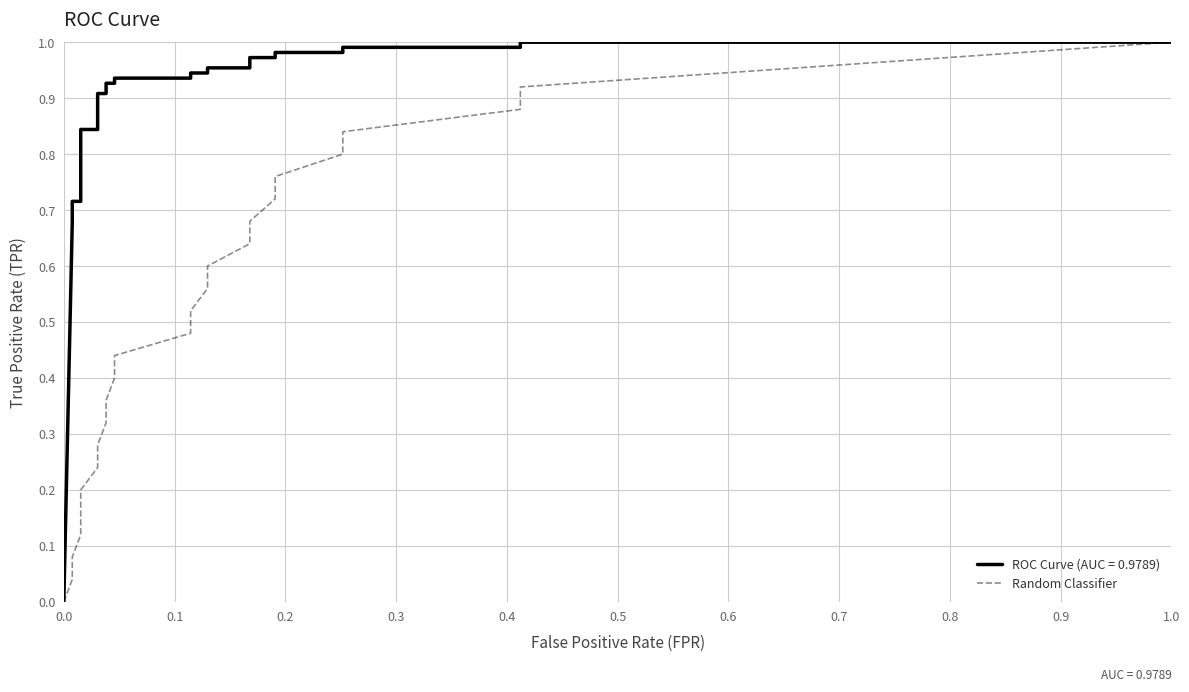

What is the average value?

0.5